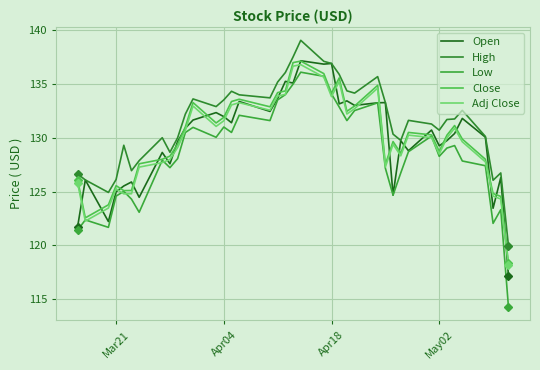

How many interior local valleys does the Adj Close series have?

9